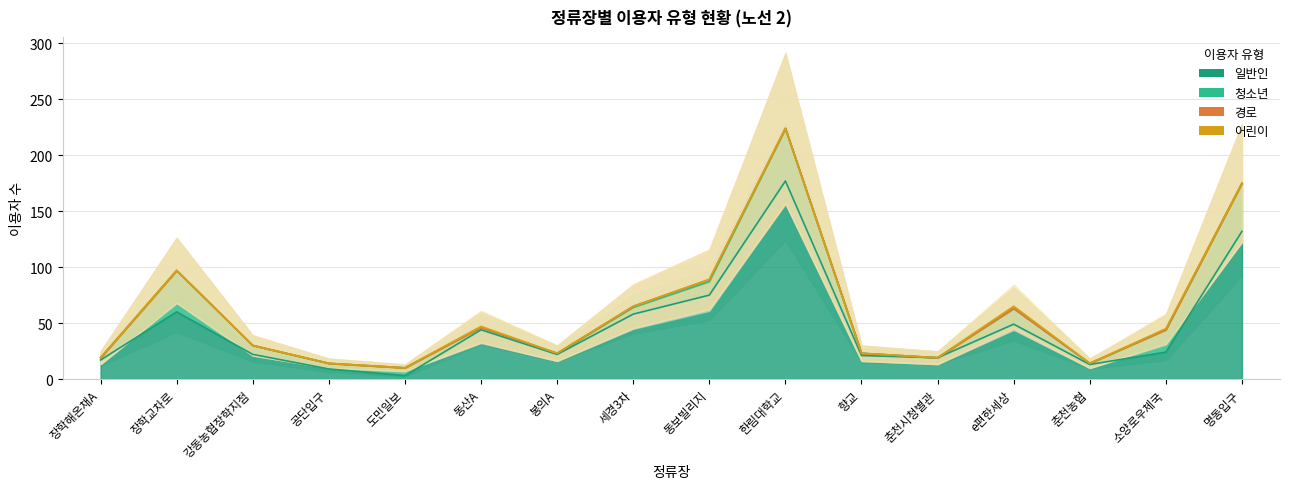

At which category is the sum across all series the highest?

한림대학교